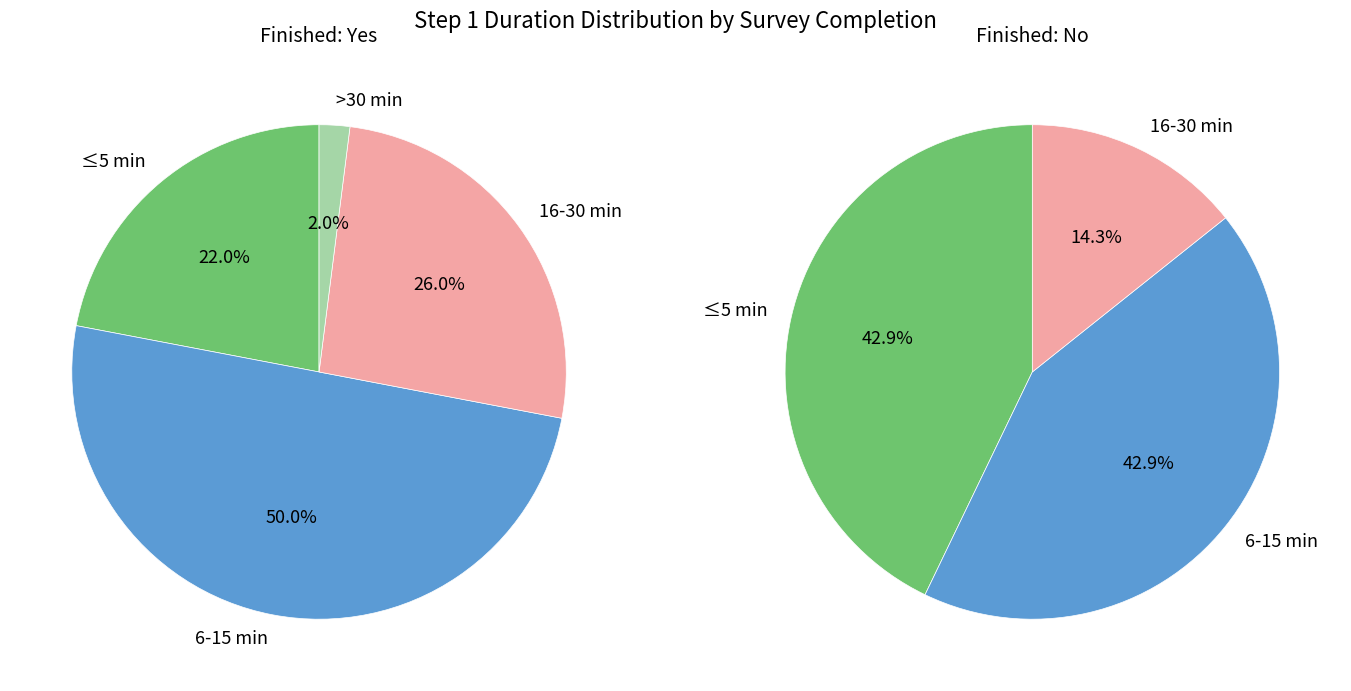

Which has a higher value, Yes or No?

No